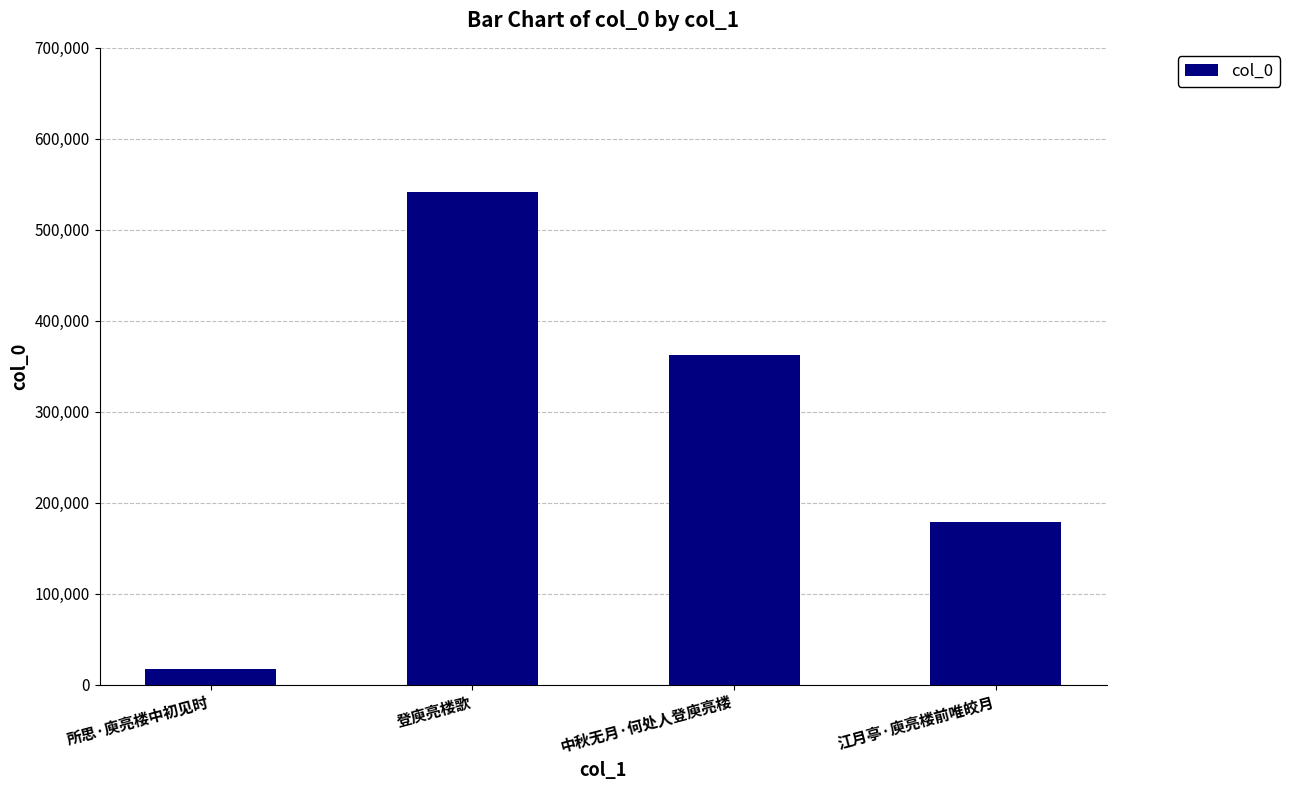

How many values are below 362240?

2